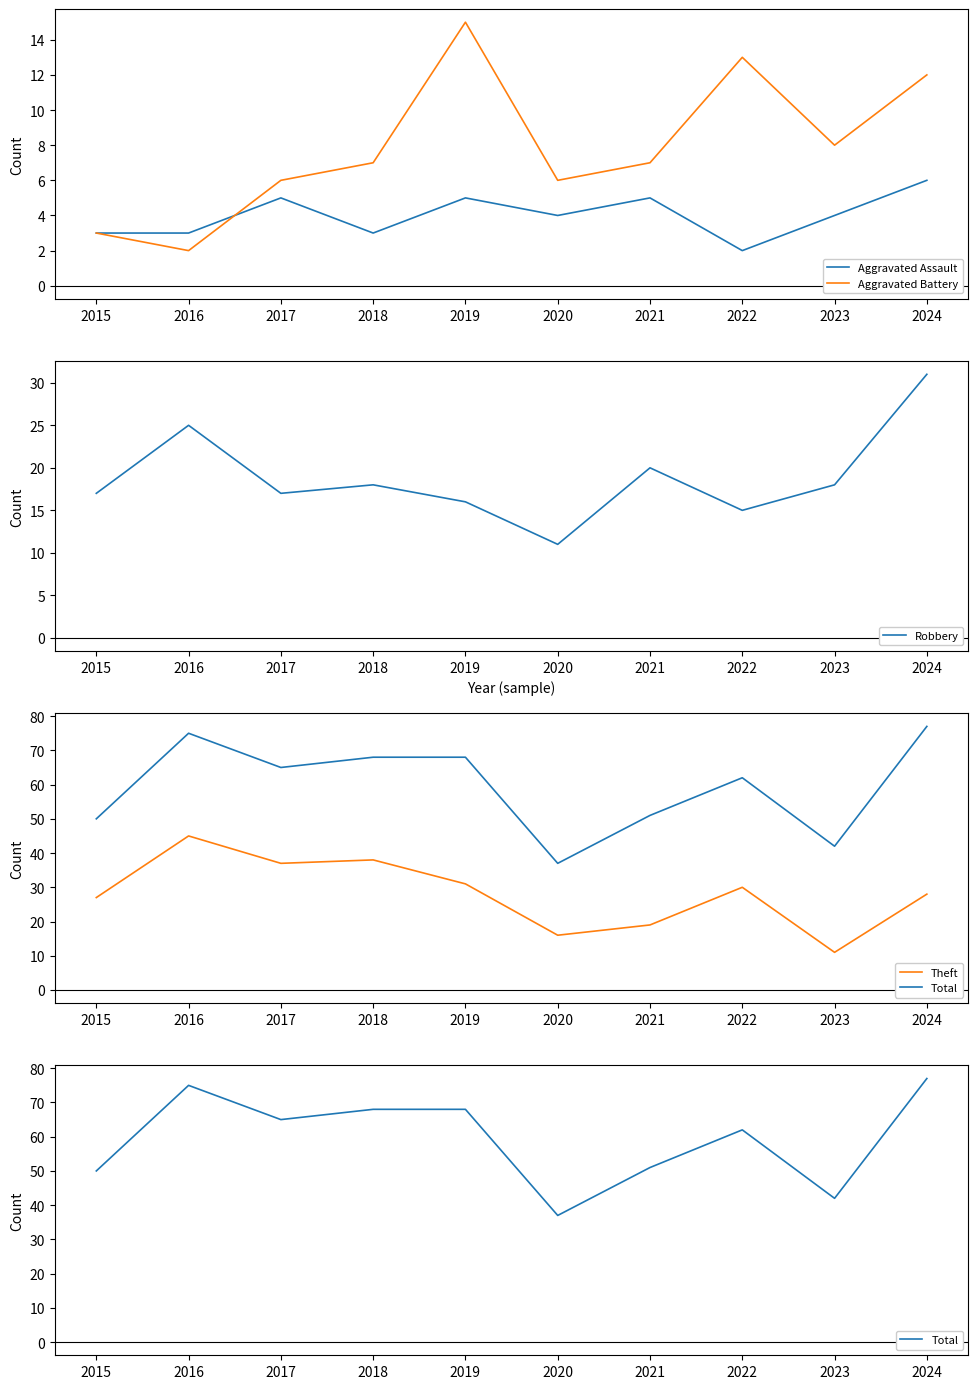

What is the spread (max minus min) of values at 2024?

71